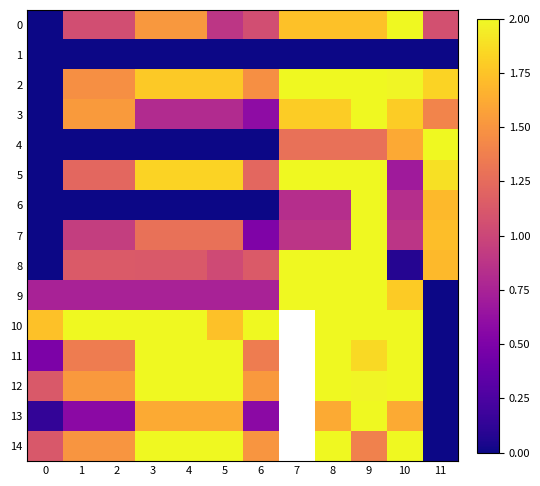

The value of 2 at 4 is 1.8. True or false?

True